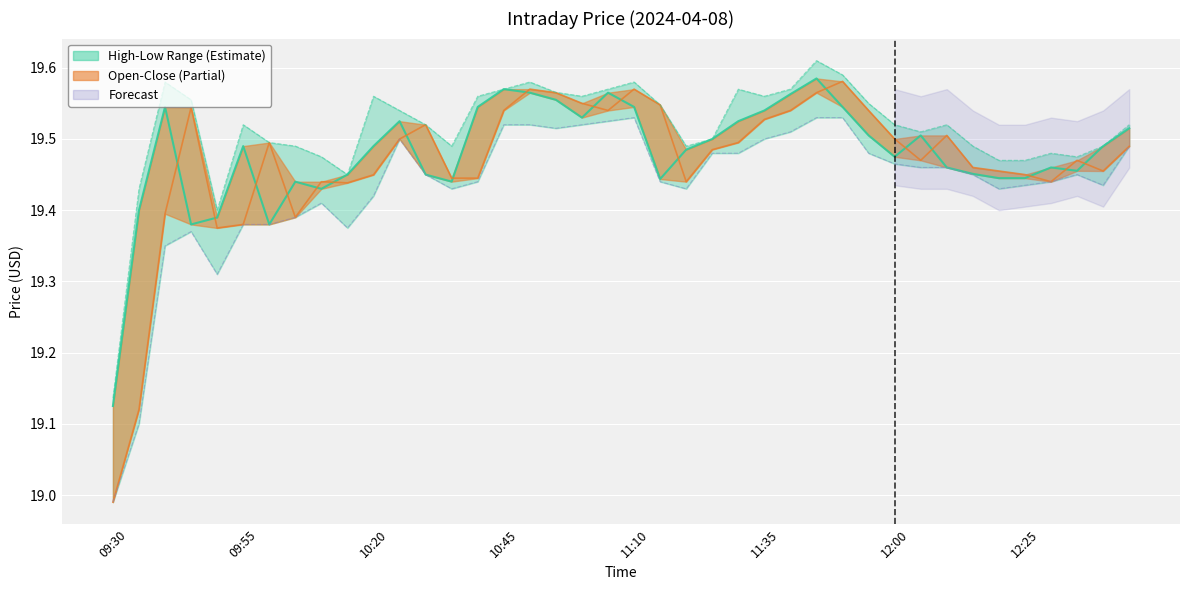

True or false: Close and Low intersect in this chart.

False